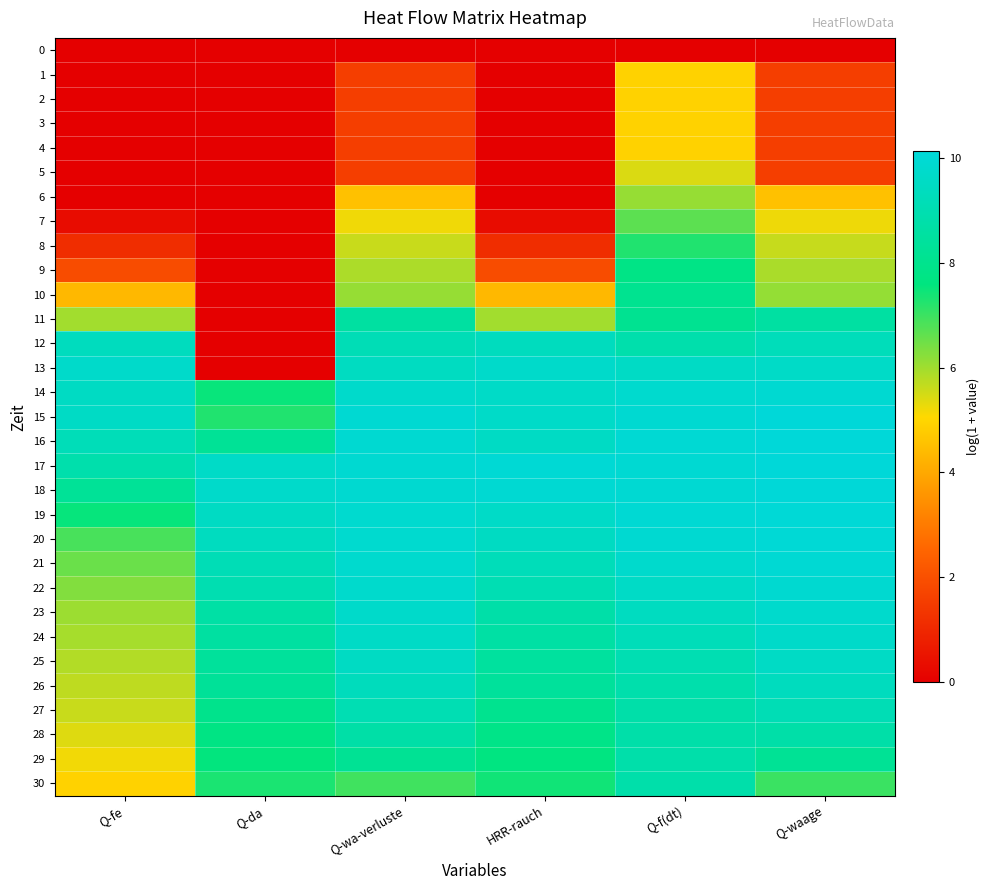

Reading left to right, list all the values displayed in this chart.

0: Q-fe=0.0	Q-da=0.0	Q-wa-verluste=0.0	HRR-rauch=0.0	Q-f(dt)=0.0	Q-waage=0.0
1: Q-fe=0.0	Q-da=0.0	Q-wa-verluste=1.5	HRR-rauch=0.0	Q-f(dt)=4.9	Q-waage=1.5
2: Q-fe=0.0	Q-da=0.0	Q-wa-verluste=1.5	HRR-rauch=0.0	Q-f(dt)=4.9	Q-waage=1.5
3: Q-fe=0.0	Q-da=0.0	Q-wa-verluste=1.5	HRR-rauch=0.0	Q-f(dt)=4.9	Q-waage=1.5
4: Q-fe=0.0	Q-da=0.0	Q-wa-verluste=1.5	HRR-rauch=0.0	Q-f(dt)=4.9	Q-waage=1.5
5: Q-fe=0.0	Q-da=0.0	Q-wa-verluste=1.5	HRR-rauch=0.0	Q-f(dt)=5.4	Q-waage=1.5
6: Q-fe=0.0	Q-da=0.0	Q-wa-verluste=4.5	HRR-rauch=0.0	Q-f(dt)=6.1	Q-waage=4.6
7: Q-fe=0.3	Q-da=0.0	Q-wa-verluste=5.2	HRR-rauch=0.3	Q-f(dt)=6.7	Q-waage=5.2
8: Q-fe=1.1	Q-da=0.0	Q-wa-verluste=5.6	HRR-rauch=1.1	Q-f(dt)=7.3	Q-waage=5.6
9: Q-fe=1.9	Q-da=0.0	Q-wa-verluste=5.9	HRR-rauch=1.9	Q-f(dt)=7.8	Q-waage=5.9
10: Q-fe=4.4	Q-da=0.0	Q-wa-verluste=6.1	HRR-rauch=4.4	Q-f(dt)=8.1	Q-waage=6.1
11: Q-fe=6.0	Q-da=0.0	Q-wa-verluste=8.6	HRR-rauch=6.0	Q-f(dt)=8.1	Q-waage=8.6
12: Q-fe=9.4	Q-da=0.0	Q-wa-verluste=9.1	HRR-rauch=9.4	Q-f(dt)=8.8	Q-waage=9.2
13: Q-fe=9.7	Q-da=0.0	Q-wa-verluste=9.5	HRR-rauch=9.7	Q-f(dt)=9.6	Q-waage=9.6
14: Q-fe=9.5	Q-da=7.5	Q-wa-verluste=9.7	HRR-rauch=9.6	Q-f(dt)=9.8	Q-waage=9.9
15: Q-fe=9.6	Q-da=7.3	Q-wa-verluste=9.9	HRR-rauch=9.7	Q-f(dt)=9.9	Q-waage=10.1
16: Q-fe=9.2	Q-da=8.2	Q-wa-verluste=9.9	HRR-rauch=9.5	Q-f(dt)=10.0	Q-waage=10.1
17: Q-fe=8.9	Q-da=9.6	Q-wa-verluste=9.9	HRR-rauch=10.0	Q-f(dt)=9.9	Q-waage=10.1
18: Q-fe=8.3	Q-da=9.7	Q-wa-verluste=9.9	HRR-rauch=9.9	Q-f(dt)=9.9	Q-waage=10.1
19: Q-fe=7.5	Q-da=9.5	Q-wa-verluste=9.9	HRR-rauch=9.7	Q-f(dt)=10.0	Q-waage=10.1
20: Q-fe=6.9	Q-da=9.4	Q-wa-verluste=9.9	HRR-rauch=9.5	Q-f(dt)=9.9	Q-waage=10.0
21: Q-fe=6.5	Q-da=9.2	Q-wa-verluste=9.8	HRR-rauch=9.2	Q-f(dt)=9.8	Q-waage=10.0
22: Q-fe=6.3	Q-da=9.0	Q-wa-verluste=9.8	HRR-rauch=9.1	Q-f(dt)=9.6	Q-waage=9.9
23: Q-fe=6.0	Q-da=8.7	Q-wa-verluste=9.7	HRR-rauch=8.7	Q-f(dt)=9.4	Q-waage=9.8
24: Q-fe=6.0	Q-da=8.6	Q-wa-verluste=9.6	HRR-rauch=8.6	Q-f(dt)=9.2	Q-waage=9.7
25: Q-fe=5.8	Q-da=8.4	Q-wa-verluste=9.5	HRR-rauch=8.5	Q-f(dt)=9.0	Q-waage=9.6
26: Q-fe=5.7	Q-da=8.3	Q-wa-verluste=9.3	HRR-rauch=8.4	Q-f(dt)=8.9	Q-waage=9.4
27: Q-fe=5.6	Q-da=8.0	Q-wa-verluste=9.1	HRR-rauch=8.0	Q-f(dt)=8.8	Q-waage=9.1
28: Q-fe=5.4	Q-da=7.7	Q-wa-verluste=8.7	HRR-rauch=7.8	Q-f(dt)=8.8	Q-waage=8.8
29: Q-fe=5.2	Q-da=7.6	Q-wa-verluste=8.2	HRR-rauch=7.6	Q-f(dt)=8.8	Q-waage=8.2
30: Q-fe=4.9	Q-da=7.3	Q-wa-verluste=7.0	HRR-rauch=7.4	Q-f(dt)=8.8	Q-waage=7.0